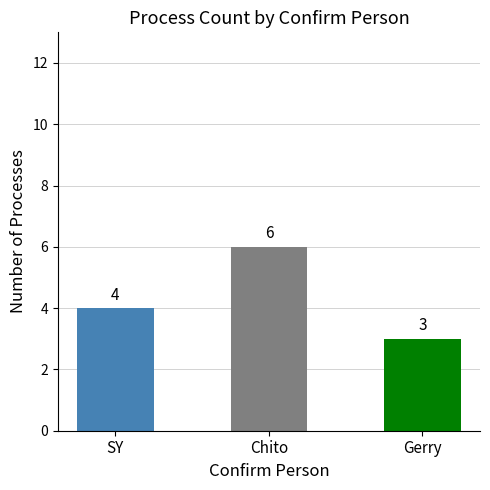

How many categories are shown in the chart?

3